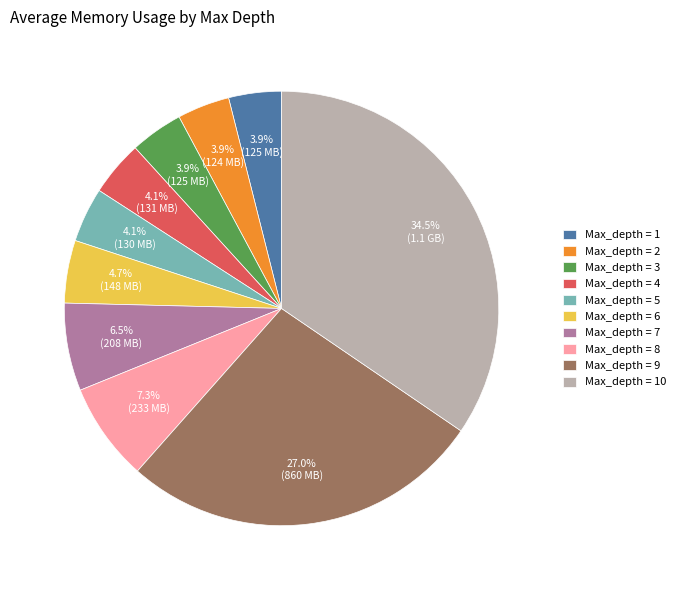

Which slice is the largest?

Max_depth = 10